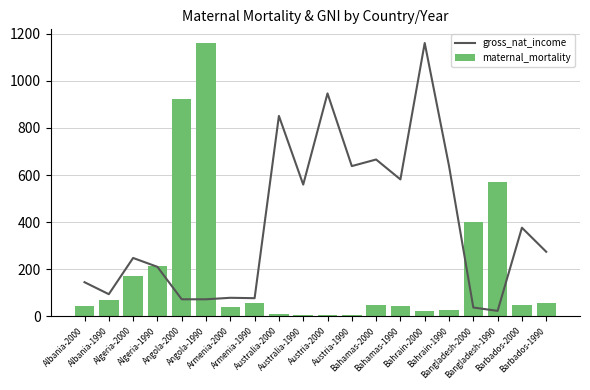

Reading right to left, what are all the values shown in this chart?

gross_nat_income: Barbados-1990=274.4	Barbados-2000=376.5	Bangladesh-1990=23.6	Bangladesh-2000=37.9	Bahrain-1990=638.5	Bahrain-2000=1160.0	Bahamas-1990=581.3	Bahamas-2000=665.8	Austria-1990=637.9	Austria-2000=946.2	Australia-1990=559.4	Australia-2000=850.7	Armenia-1990=77.5	Armenia-2000=79.2	Angola-1990=72.8	Angola-2000=72.8	Algeria-1990=210.5	Algeria-2000=248.1	Albania-1990=94.4	Albania-2000=145.3
maternal_mortality: Barbados-1990=58.0	Barbados-2000=48.0	Bangladesh-1990=569.0	Bangladesh-2000=399.0	Bahrain-1990=26.0	Bahrain-2000=21.0	Bahamas-1990=46.0	Bahamas-2000=48.0	Austria-1990=8.0	Austria-2000=5.0	Australia-1990=8.0	Australia-2000=9.0	Armenia-1990=58.0	Armenia-2000=40.0	Angola-1990=1160.0	Angola-2000=924.0	Algeria-1990=216.0	Algeria-2000=170.0	Albania-1990=71.0	Albania-2000=43.0